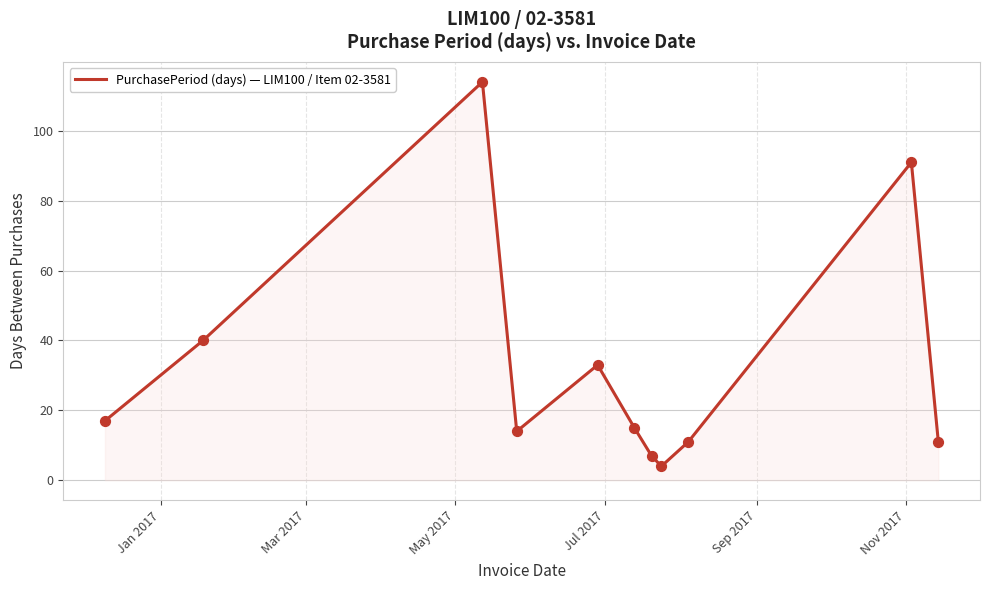

What is the greatest value displayed?

114